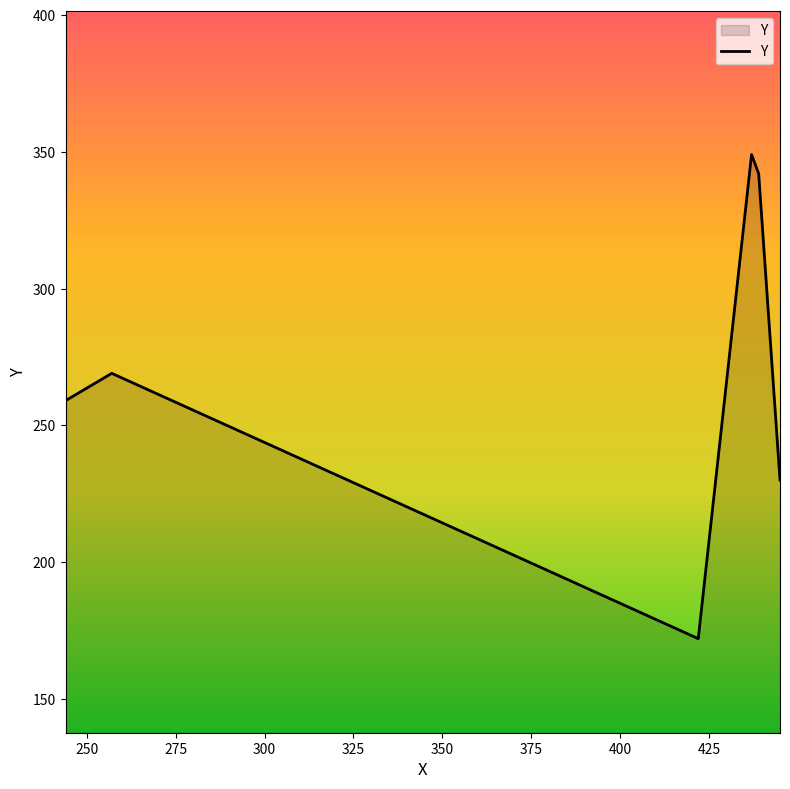

What is the difference between the maximum and minimum values?

177